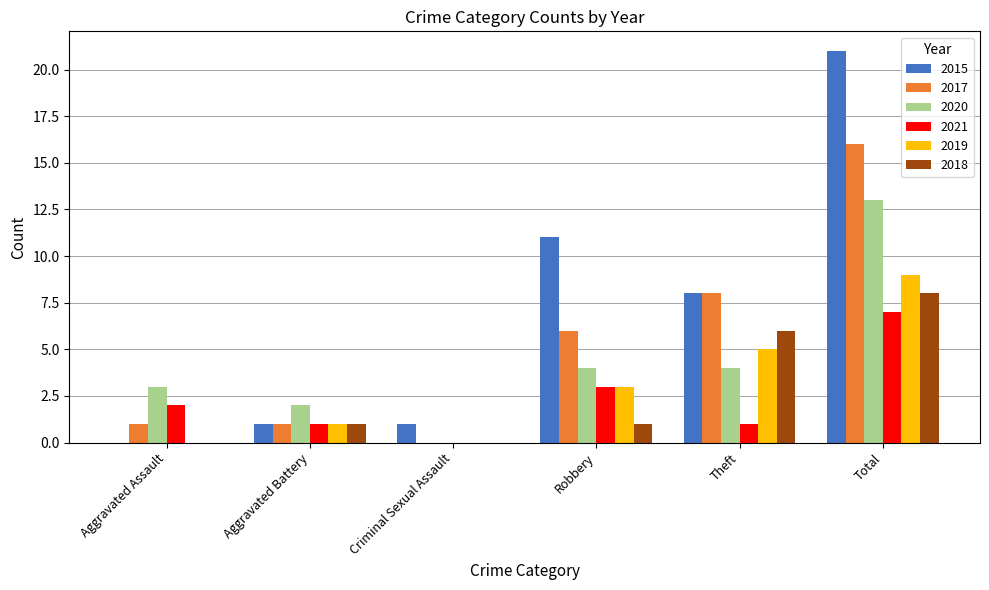

How many positive values does the 2017 series have?

5